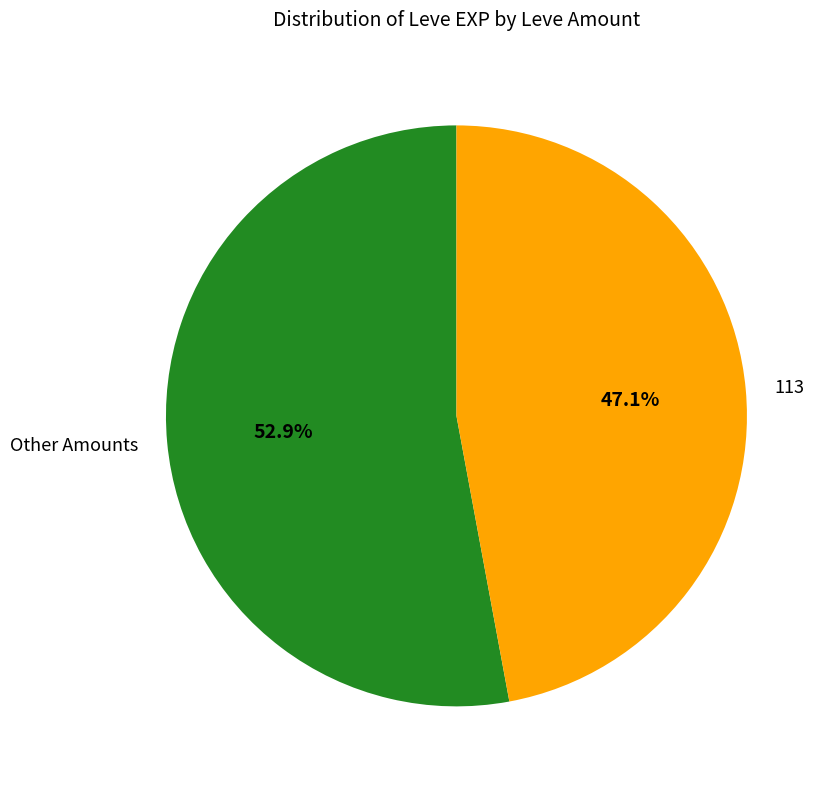

Rank the categories by value from highest to lowest.

Other Amounts, 113